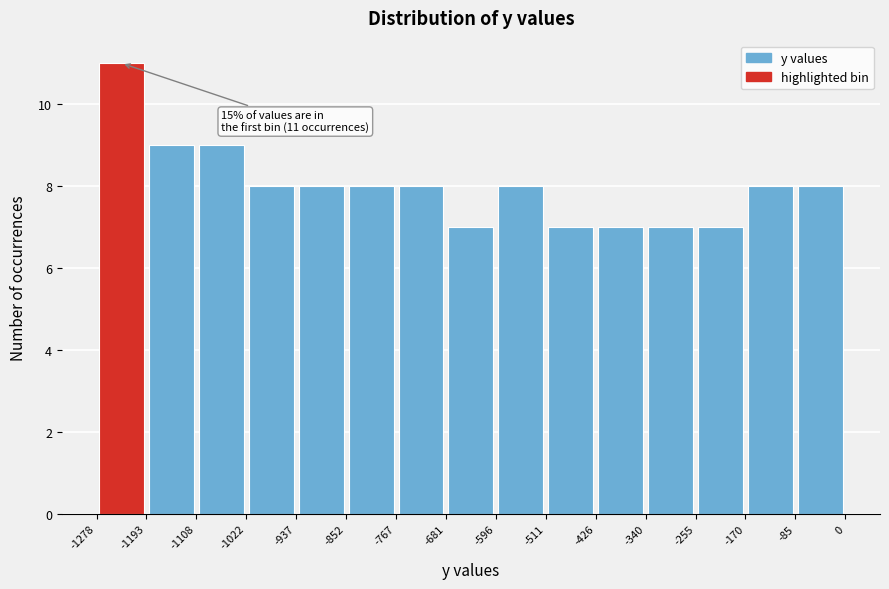

Over which range of the x-axis is the bar tallest?

-1278 to -1193